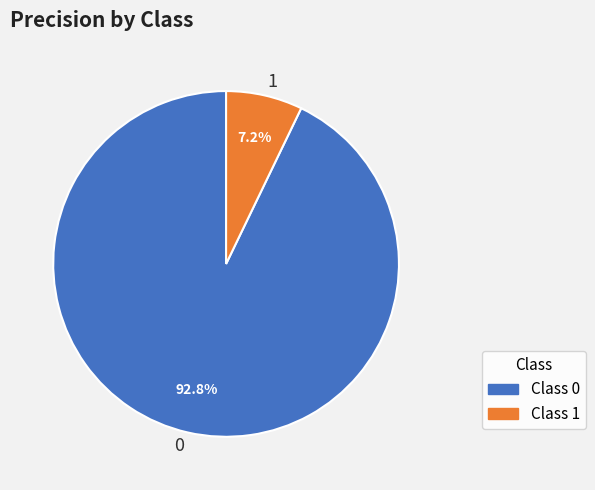

Combined, what portion of the pie is 1 and 0?

100.0%